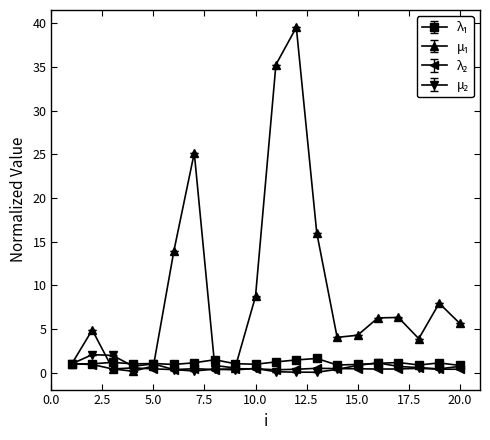

What is the maximum value shown in the chart?

39.5